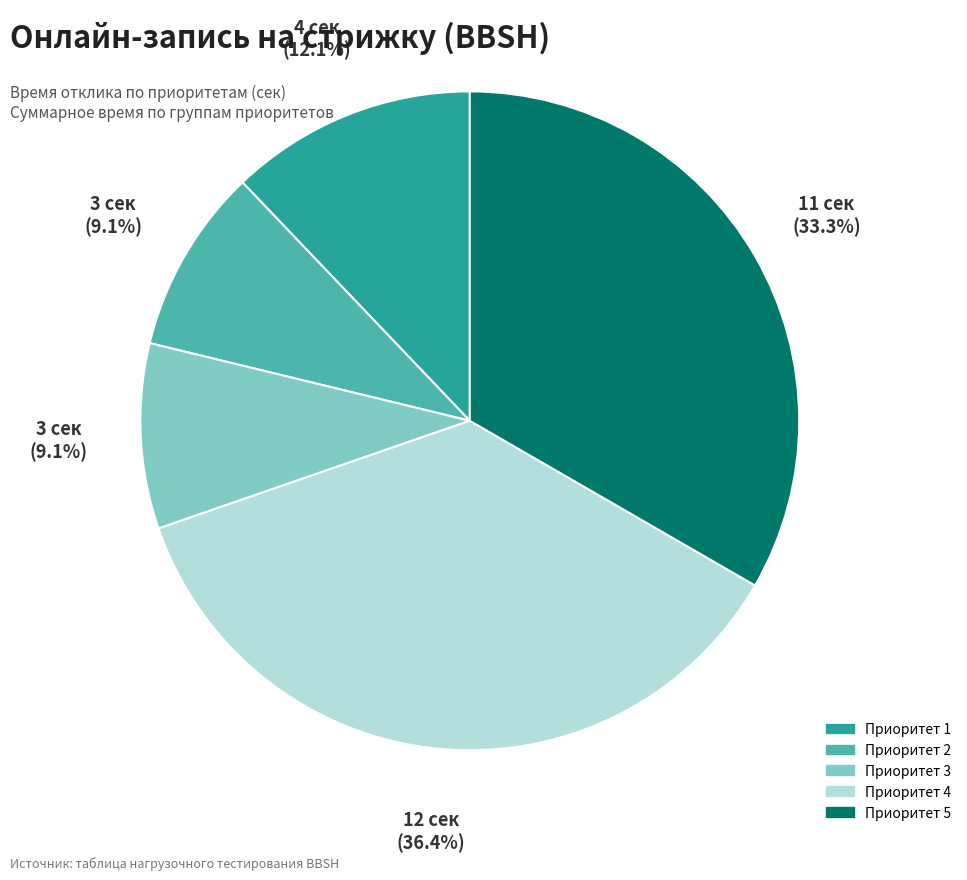

Which slice is the largest?

Приоритет 4